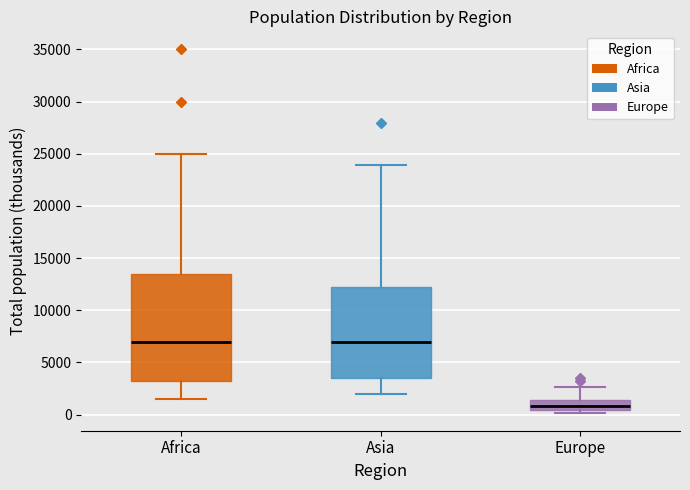

Reading left to right, read every box against the y-axis: the position of its median line, the range the box covers, and the ends of its whiskers. The values are not printed on the chart, so give them approximately, as read against the axis.

Africa: median 7000, box 3500 to 13500, whiskers 1500 to 25000
Asia: median 7000, box 3500 to 12000, whiskers 2000 to 24000
Europe: median 1000, box 500 to 1500, whiskers 0 to 2500